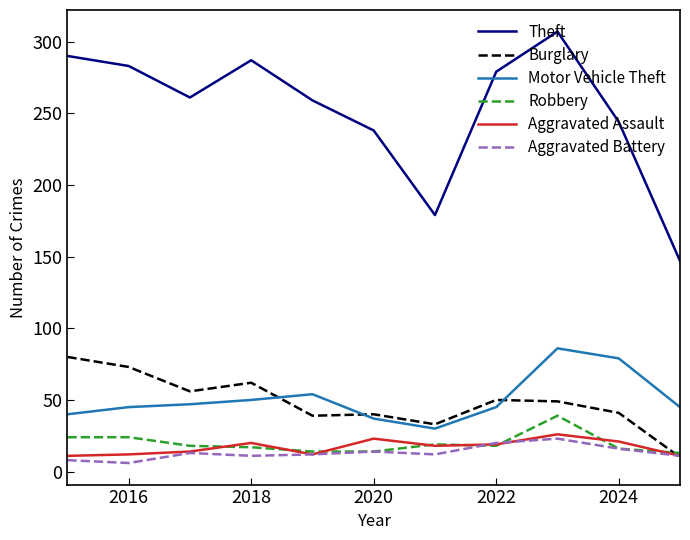

What is the highest value of the Theft series?

307